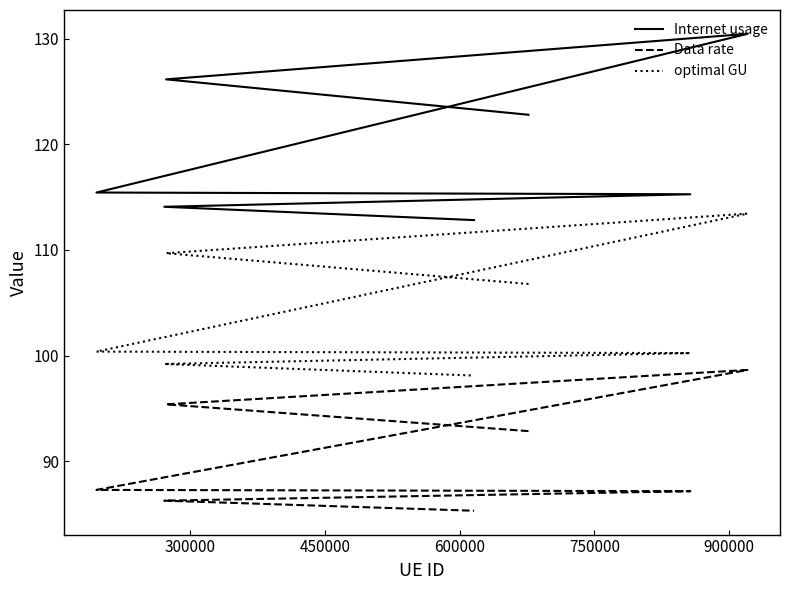

Reading right to left, transcribe all the data shown in this chart.

Internet usage: 112.8	114.1	115.3	115.4	130.5	126.2	122.8
Data rate: 85.3	86.2	87.1	87.3	98.6	95.4	92.8
optimal GU: 98.1	99.2	100.2	100.4	113.4	109.7	106.8